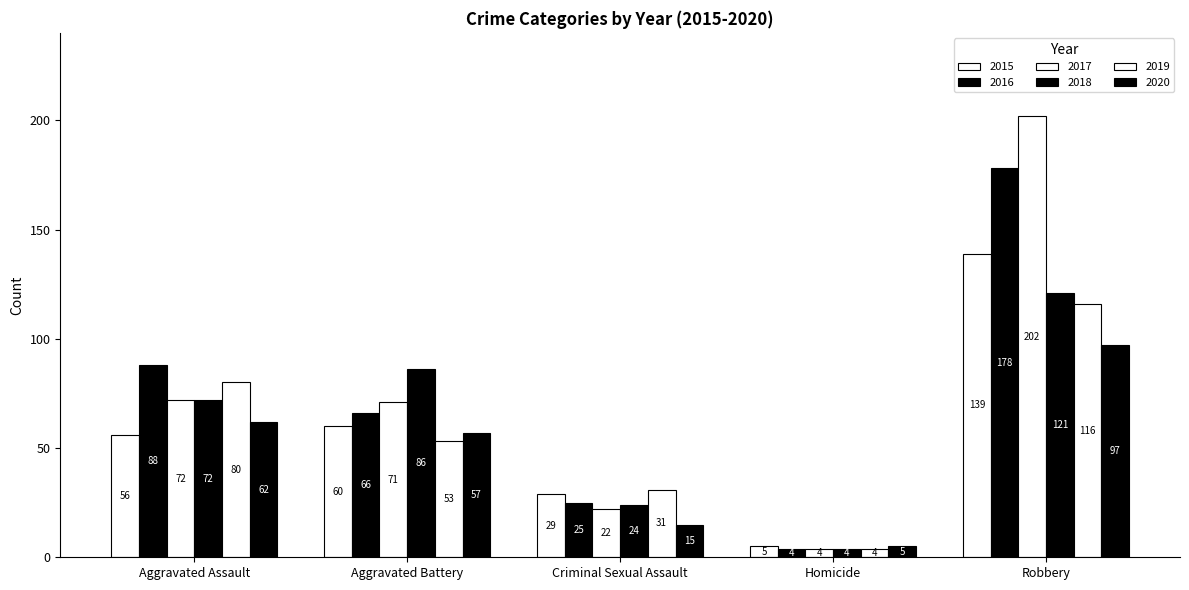

Rank the series by their maximum value, from lowest to highest.

2020, 2019, 2018, 2015, 2016, 2017